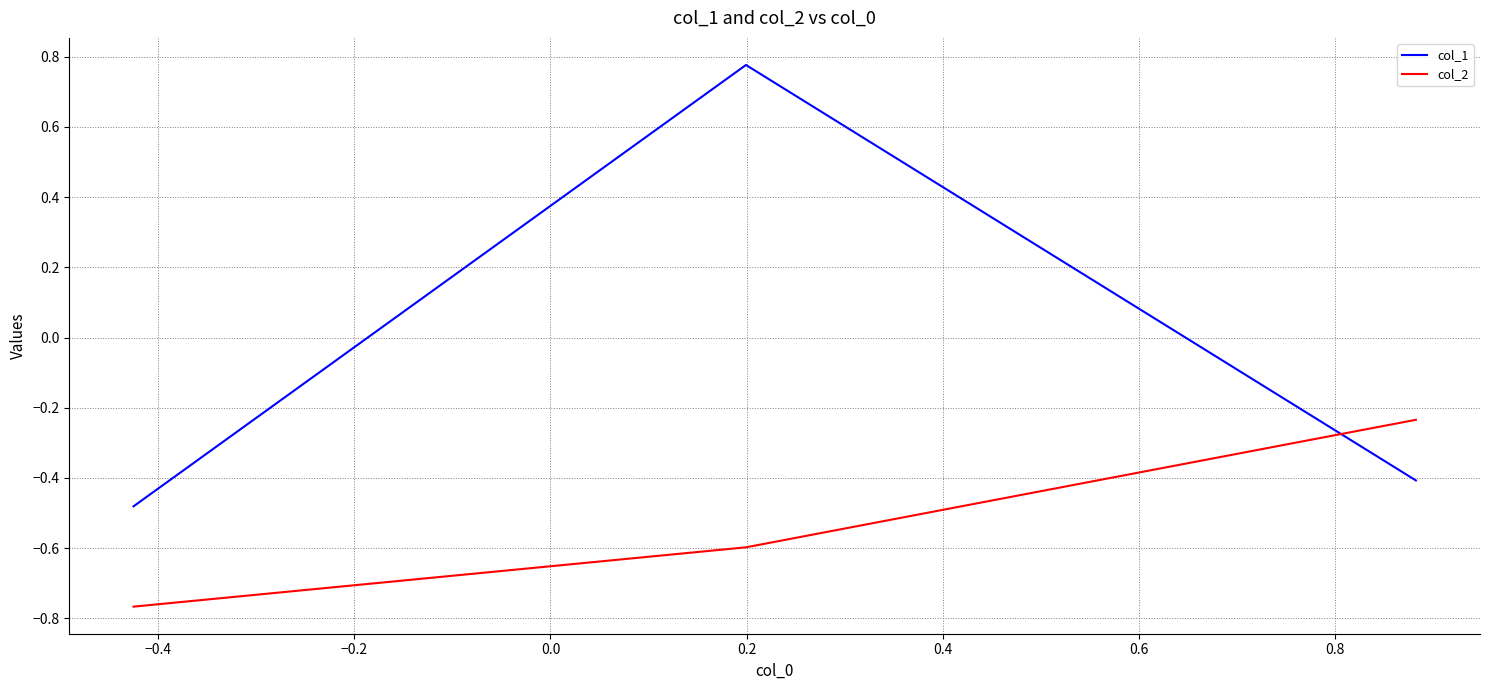

List the series in order of their overall mean, highest first.

col_1, col_2